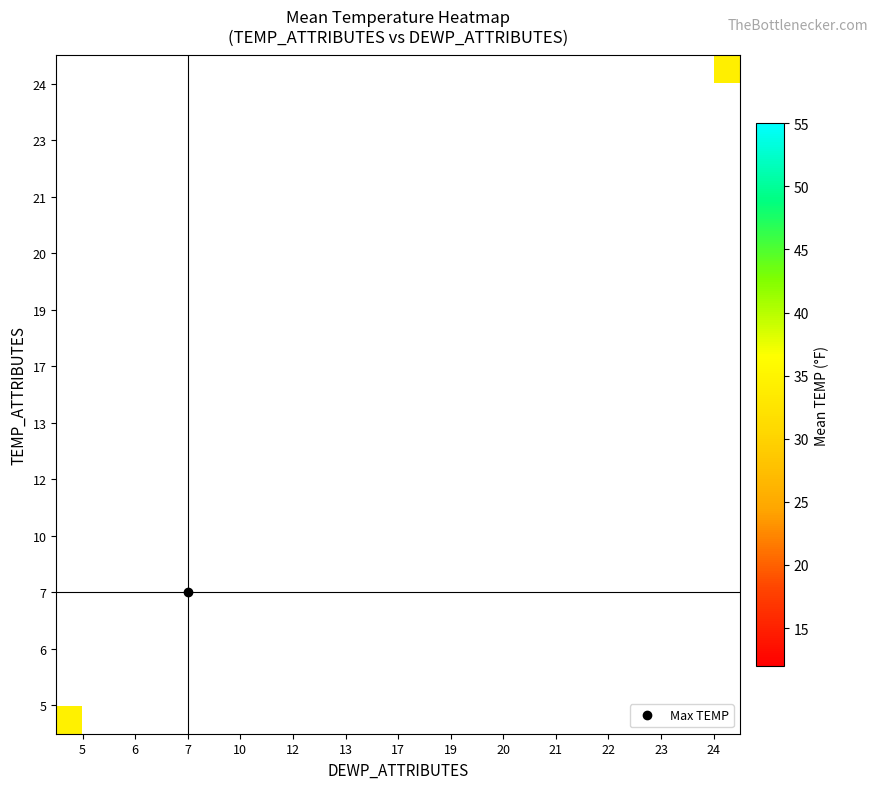

What is the minimum value shown in the chart?

21.0